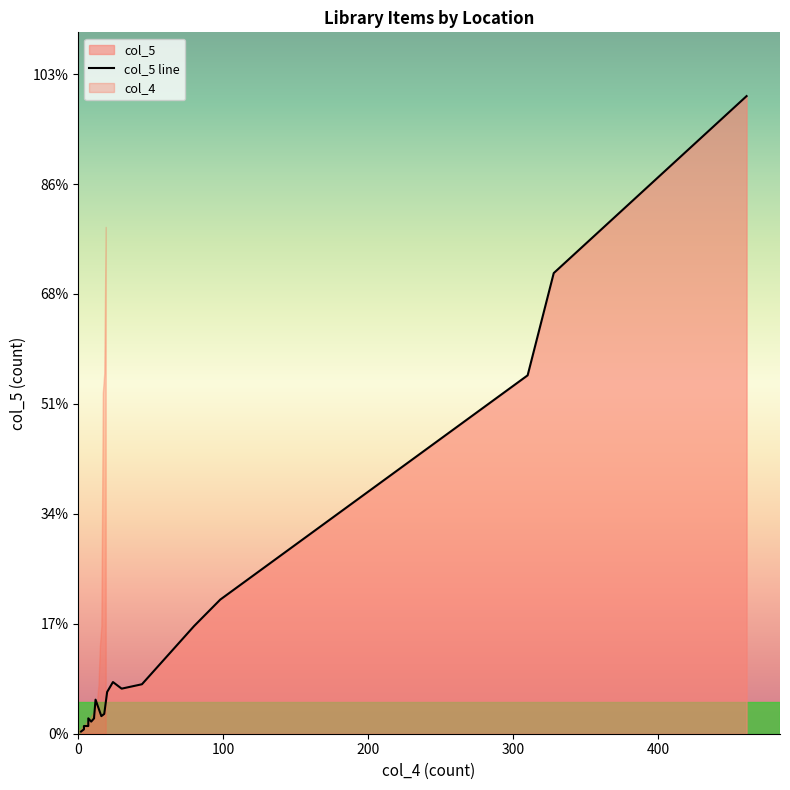

How many values exceed 31?

9